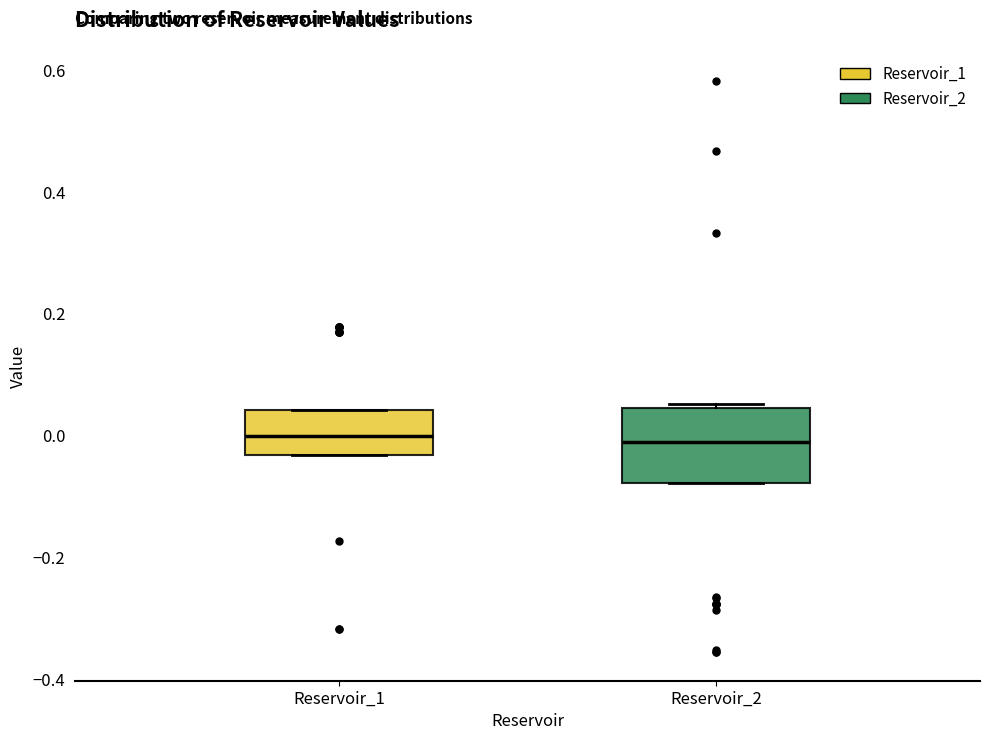

Which box is the tallest, from its lower edge to its upper edge?

Reservoir_2